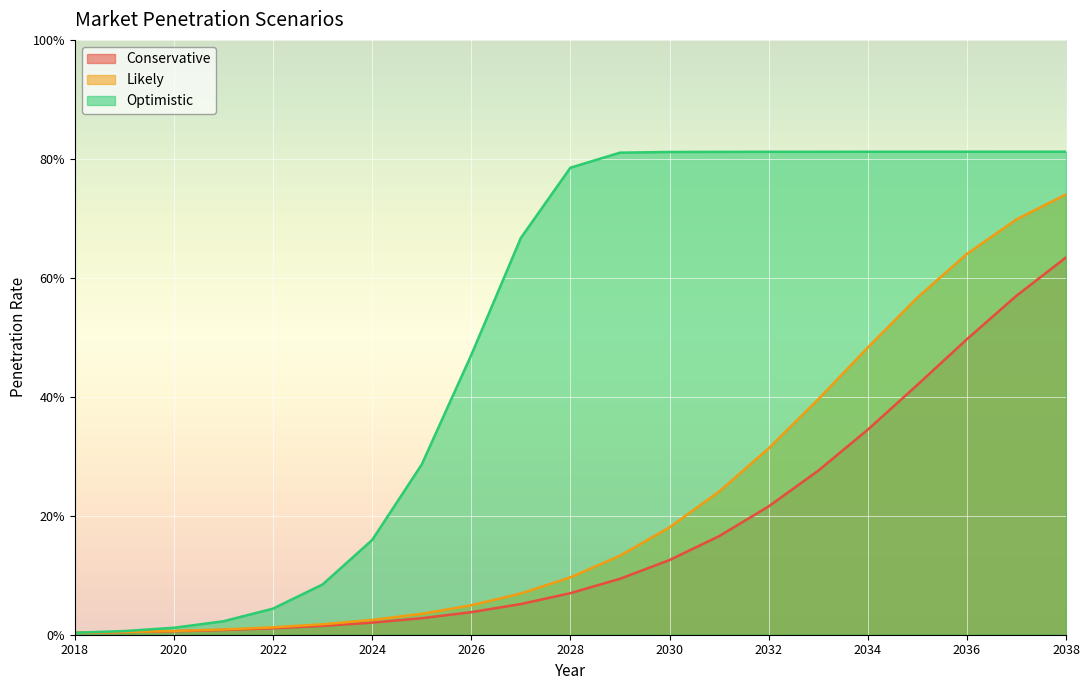

True or false: Optimistic and Likely cross at least once.

False